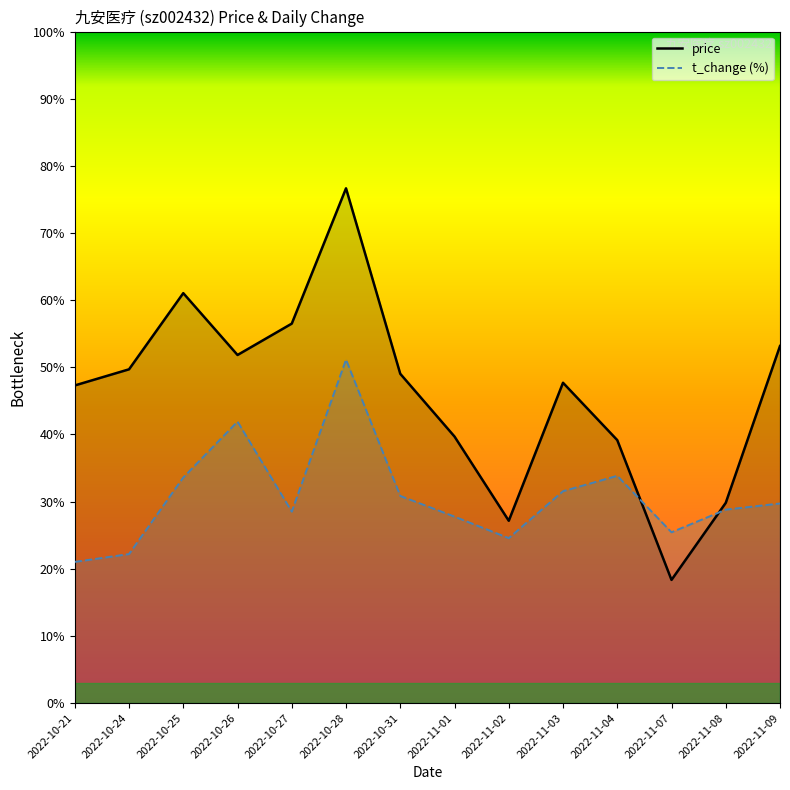

What is the label of the 12th point from the left?

2022-11-07